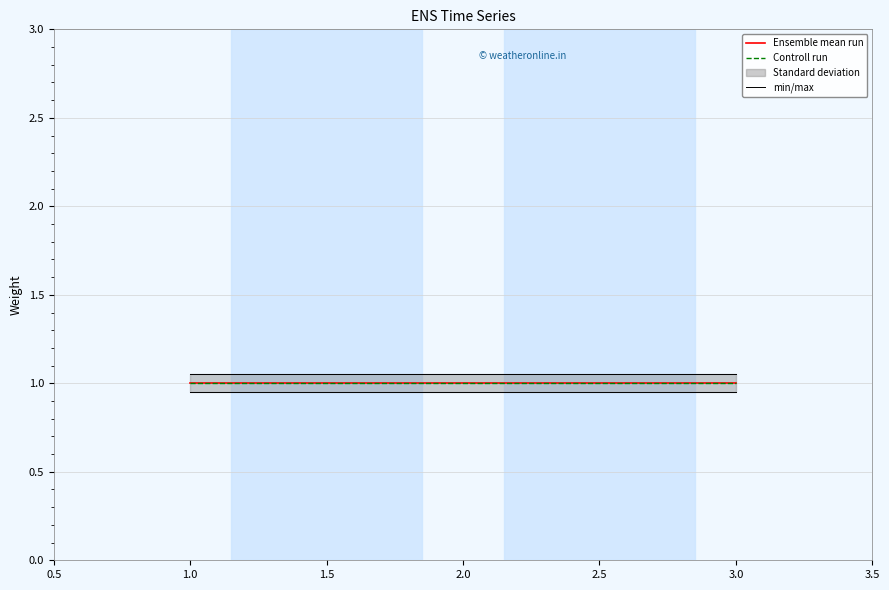

Between 2.0 and 3.0, which is larger?

2.0